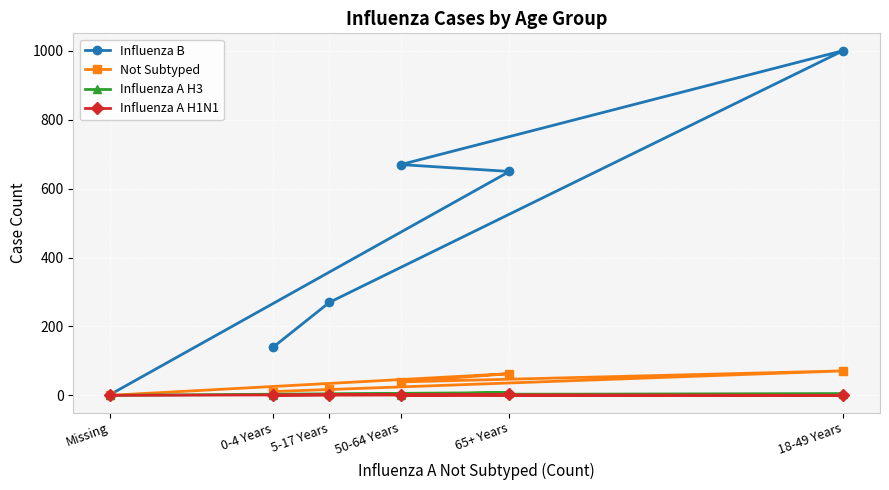

Is the value of Influenza A H1N1 at Missing greater than the value of Not Subtyped at Missing?

No